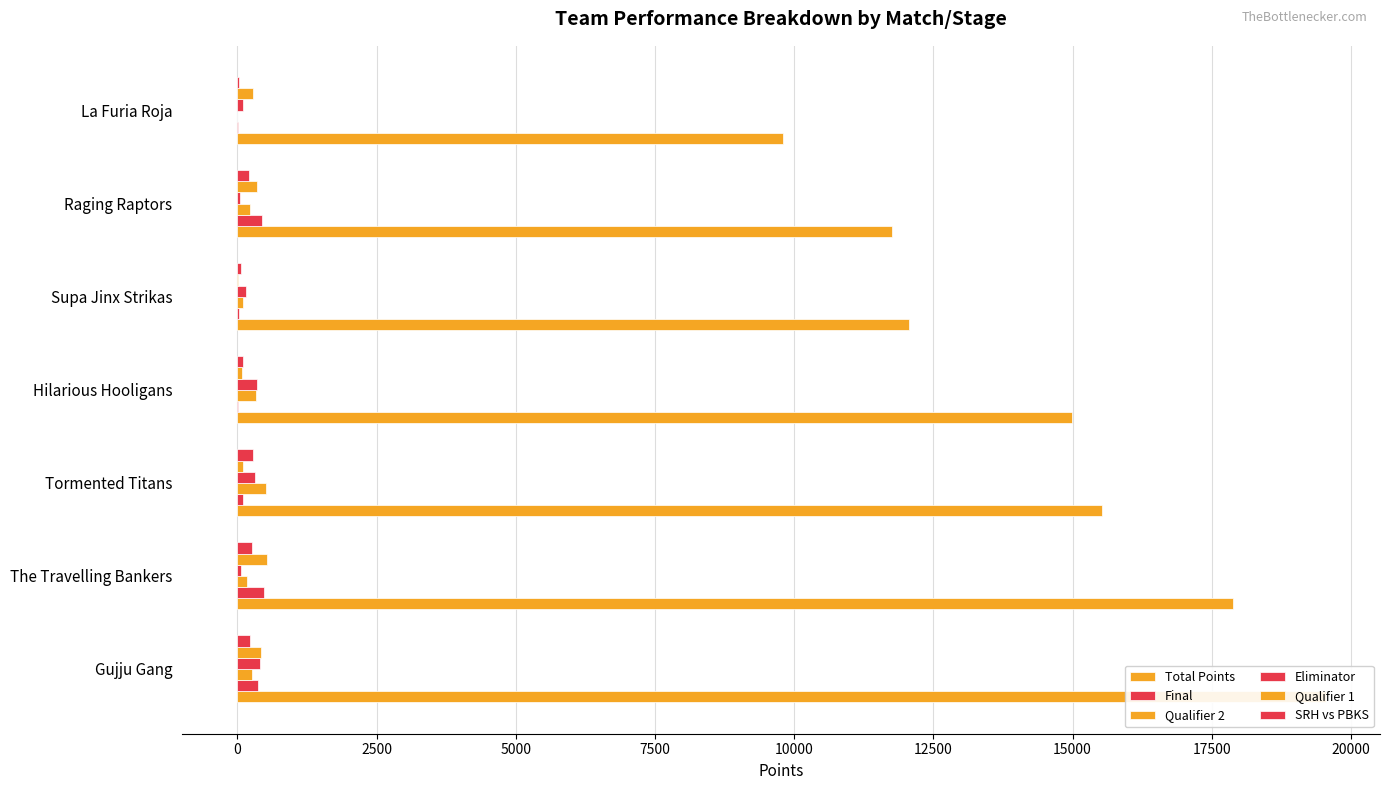

How many data points in Eliminator are above 162?

3